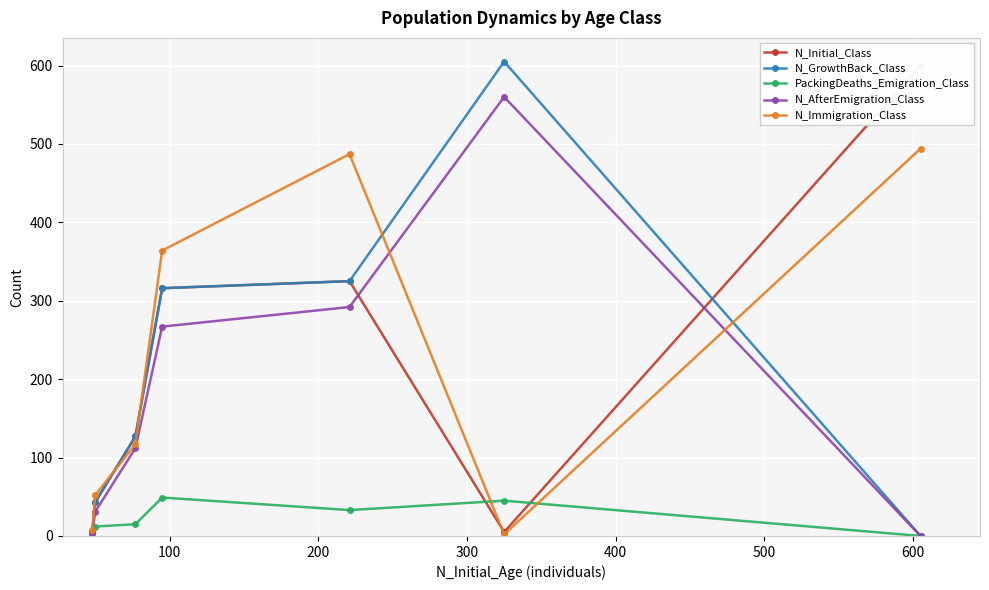

What is the maximum value for N_AfterEmigration_Class?

560